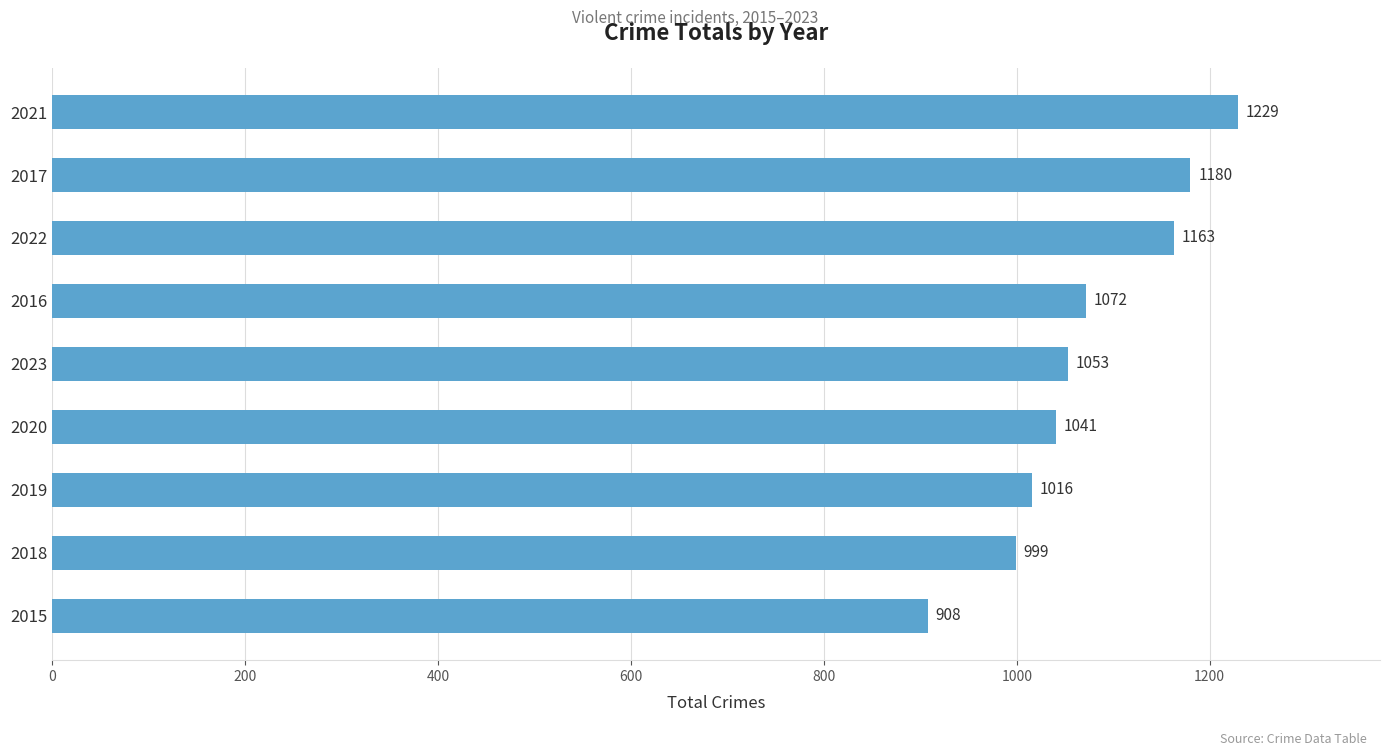

The chart shows a value of 376 at 2022. True or false?

False